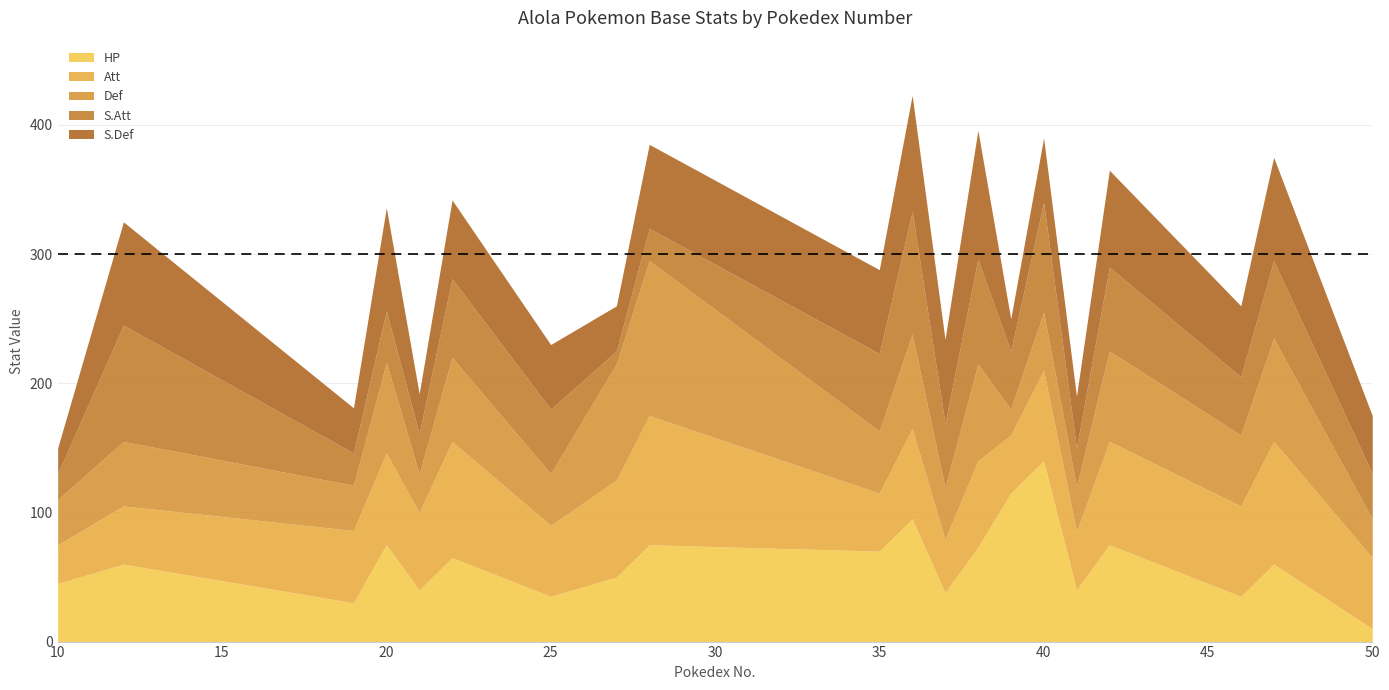

Reading left to right, transcribe all the data shown in this chart.

HP: 10=45	12=60	19=30	20=75	21=40	22=65	25=35	27=50	28=75	35=70	36=95	37=38	38=73	39=115	40=140	41=40	42=75	46=35	47=60	50=10
Att: 10=30	12=45	19=56	20=71	21=60	22=90	25=55	27=75	28=100	35=45	36=70	37=41	38=67	39=45	40=70	41=45	42=80	46=70	47=95	50=55
Def: 10=35	12=50	19=35	20=70	21=30	22=65	25=40	27=90	28=120	35=48	36=73	37=40	38=75	39=20	40=45	41=35	42=70	46=55	47=80	50=30
S.Att: 10=20	12=90	19=25	20=40	21=31	22=61	25=50	27=10	28=25	35=60	36=95	37=50	38=81	39=45	40=85	41=30	42=65	46=45	47=60	50=35
S.Def: 10=20	12=80	19=35	20=80	21=31	22=61	25=50	27=35	28=65	35=65	36=90	37=65	38=100	39=25	40=50	41=40	42=75	46=55	47=80	50=45